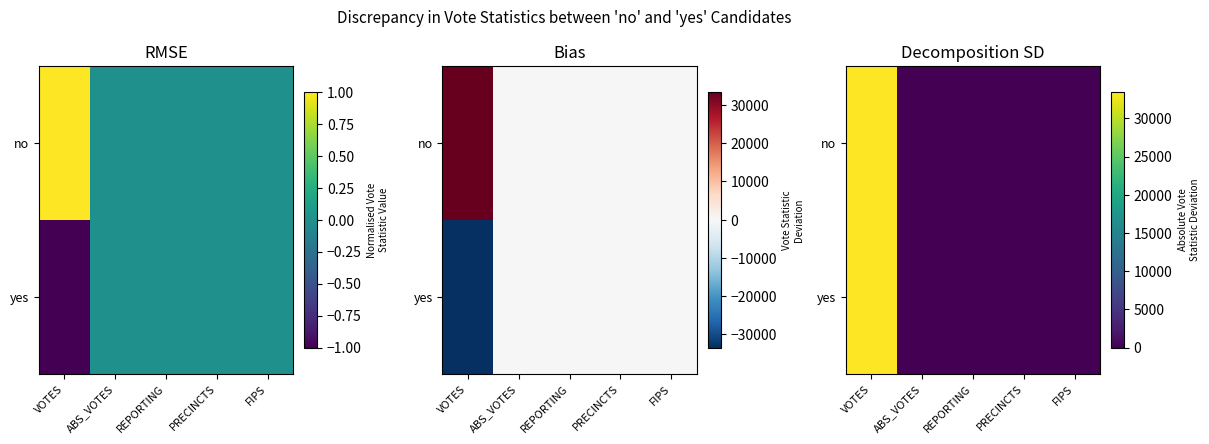

At which category is the sum across all series the highest?

VOTES